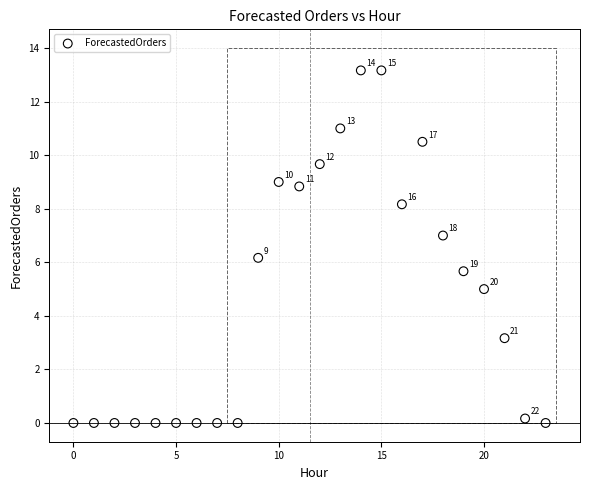

What Y value in the scatter plot is closest to 6?

6.2